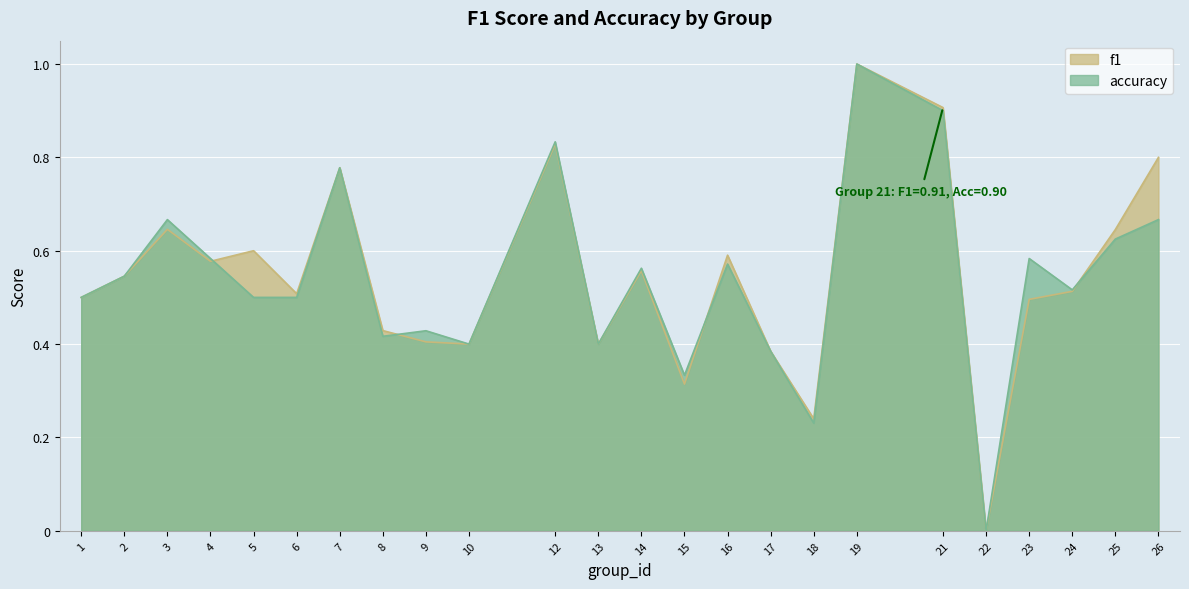

The value of accuracy at 13 is 0.4. True or false?

True